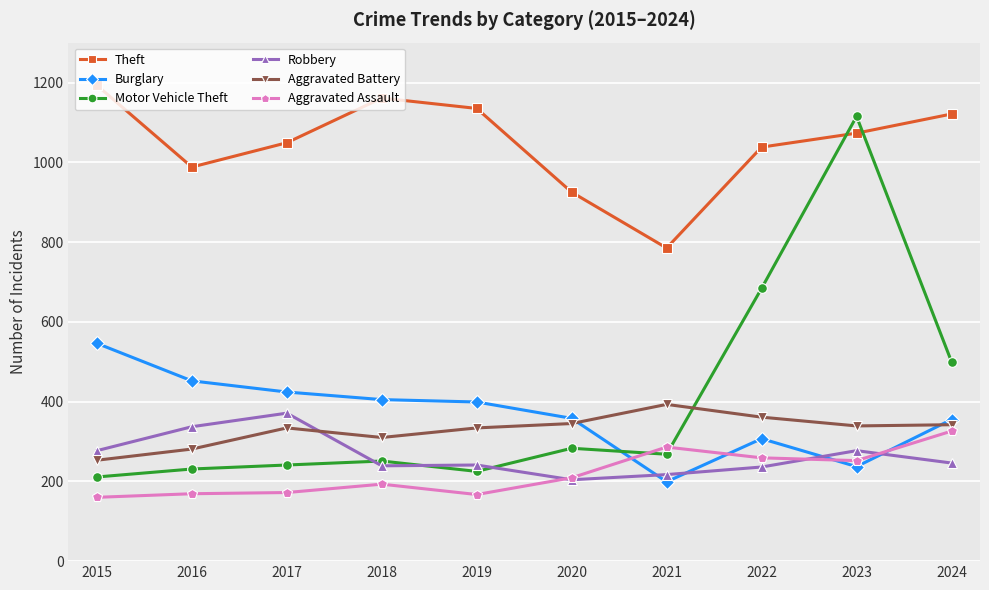

How many lines are shown in the chart?

6